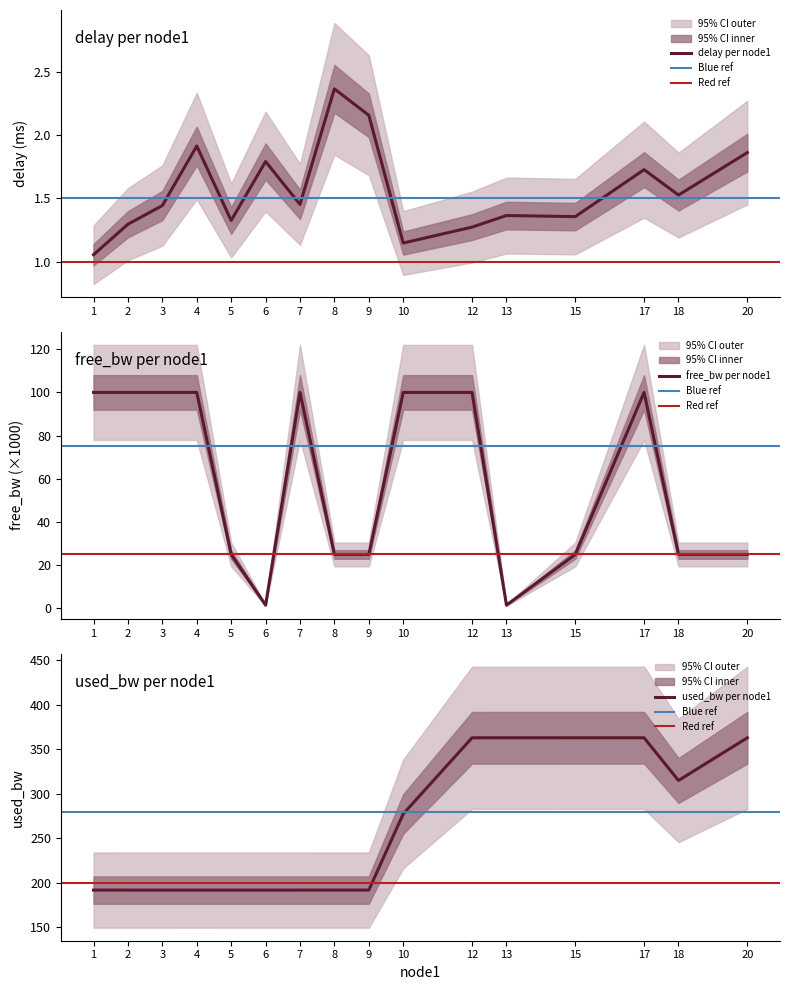

Between which two adjacent categories do free_bw_scaled and group_delay first intersect?

5 and 6